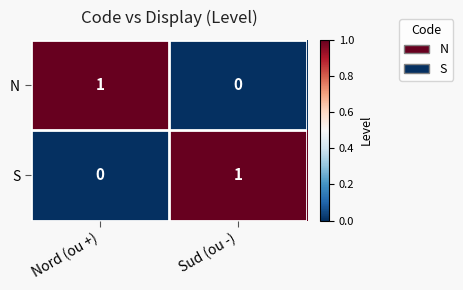

What is the difference between the highest and lowest values at Sud (ou -)?

1